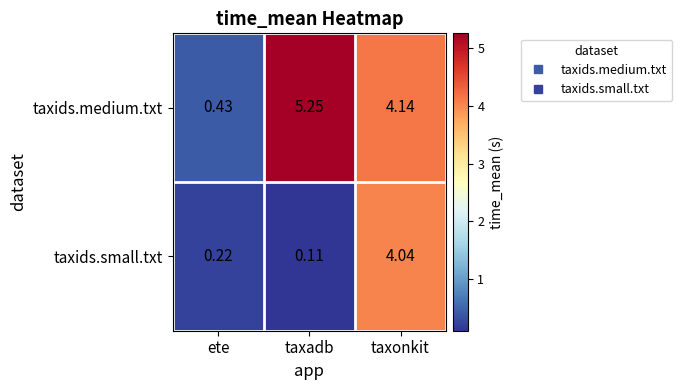

Which series has the largest range (max minus min)?

taxids.medium.txt